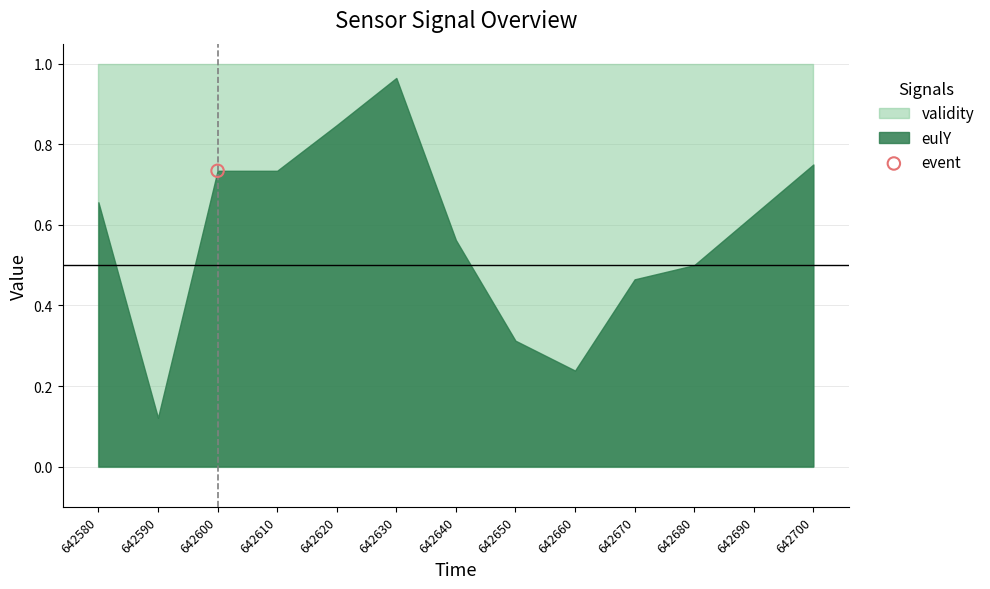

Which series contains the highest Y value?

validity